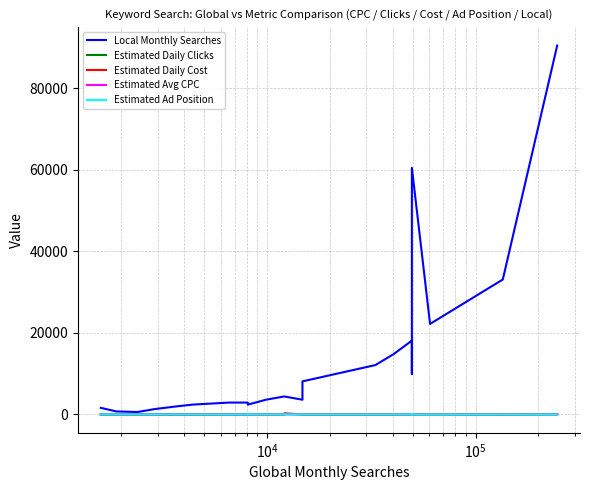

True or false: Estimated Avg CPC and Estimated Daily Clicks intersect in this chart.

False